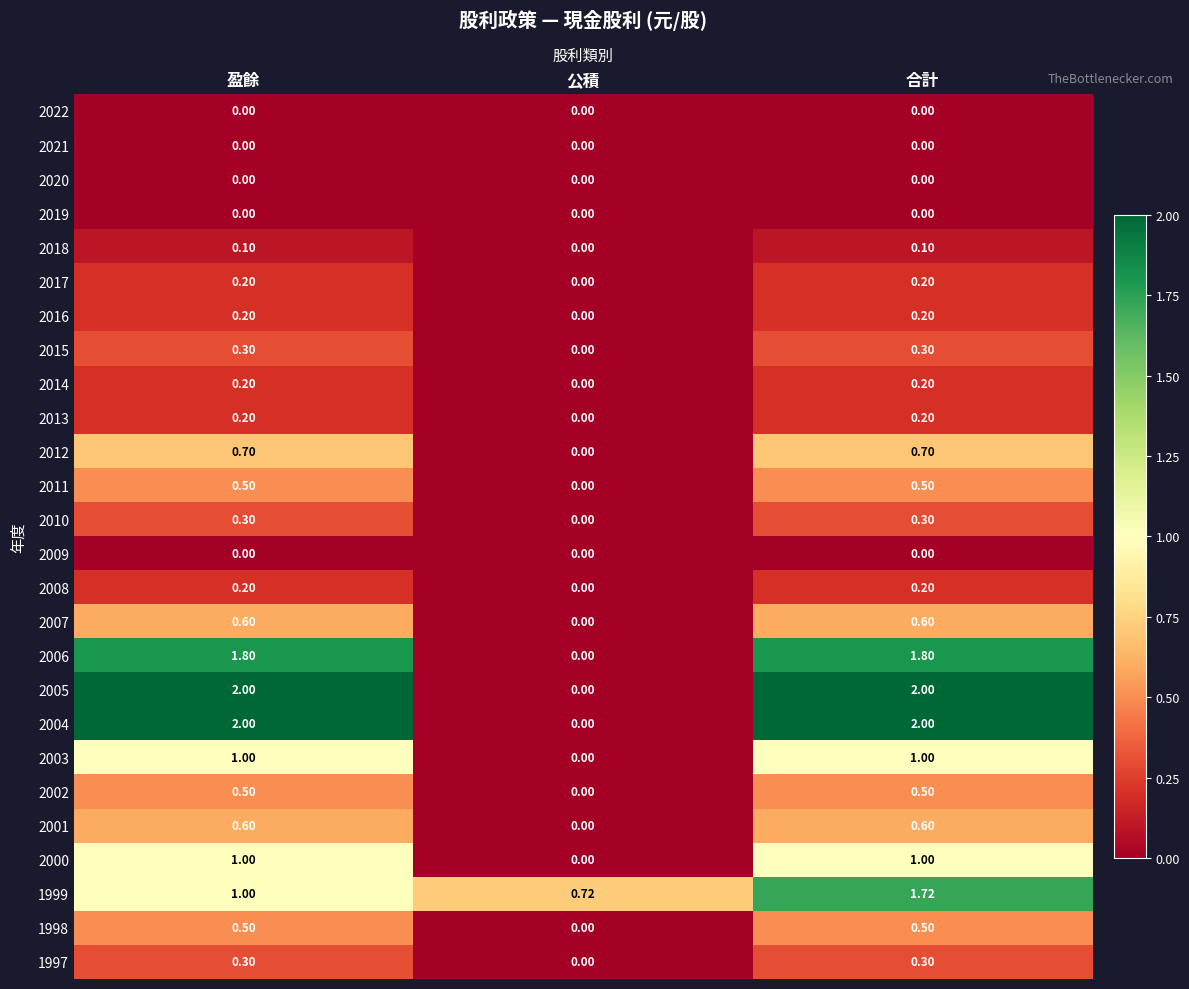

How many positive values does the 2016 series have?

2